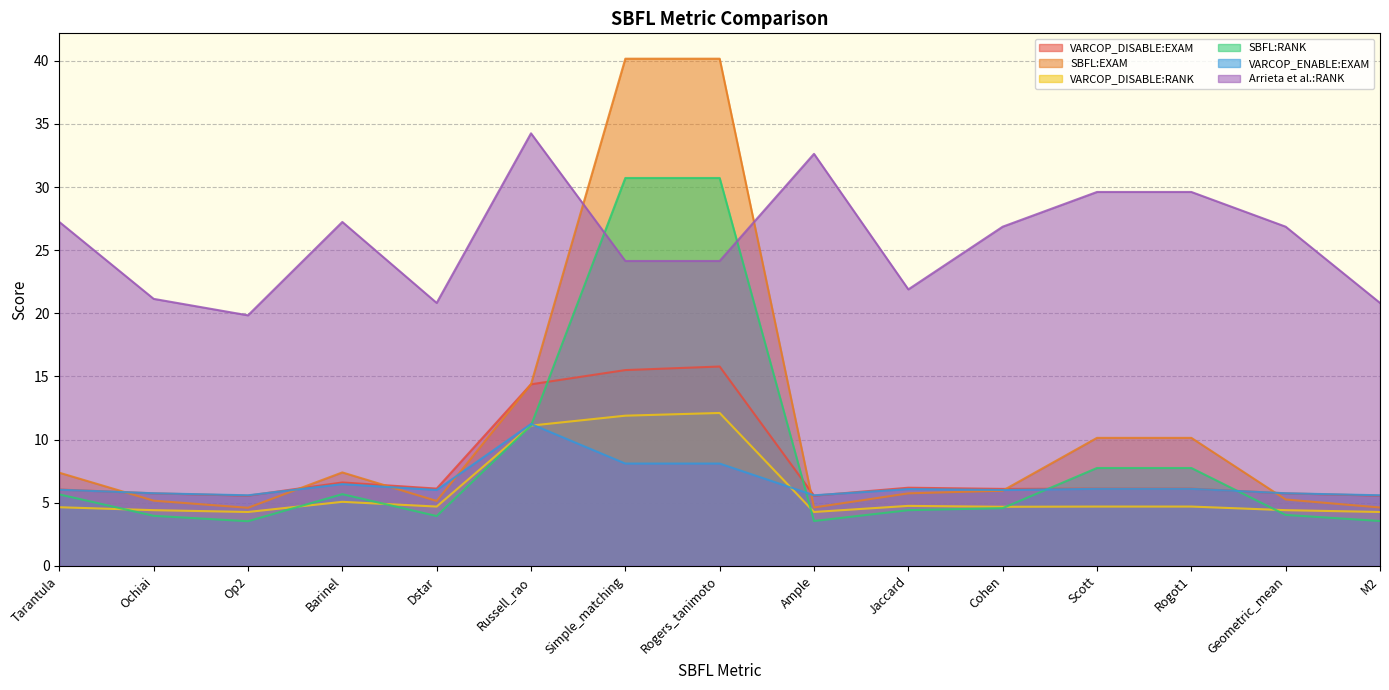

True or false: VARCOP_DISABLE:RANK has more than 2 points higher than both neighbors.

True